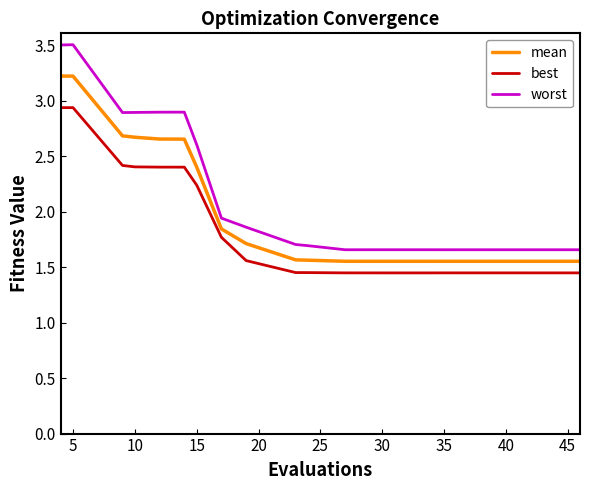

Count the best values in the range 1 to 2.

12